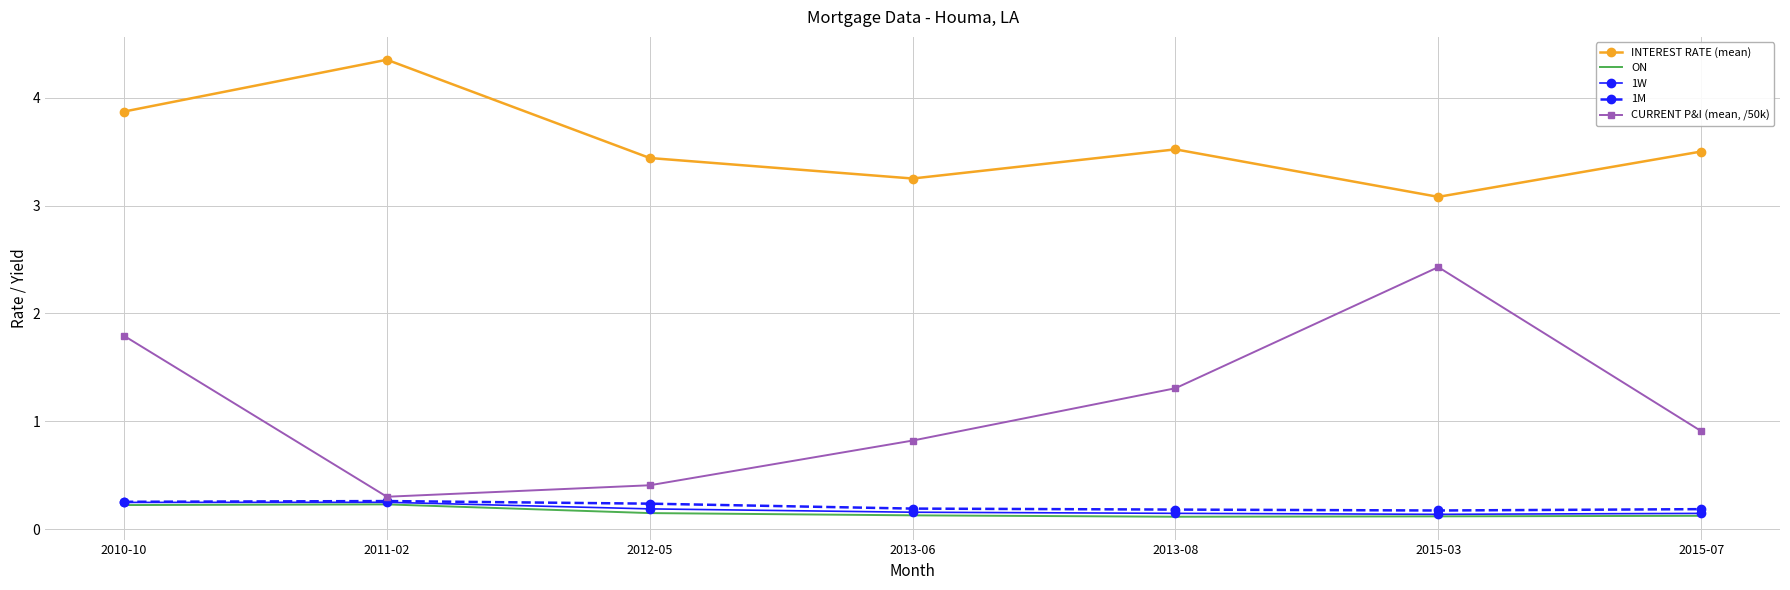

True or false: 1M and CURRENT P&I (mean, /50k) cross at least once.

False